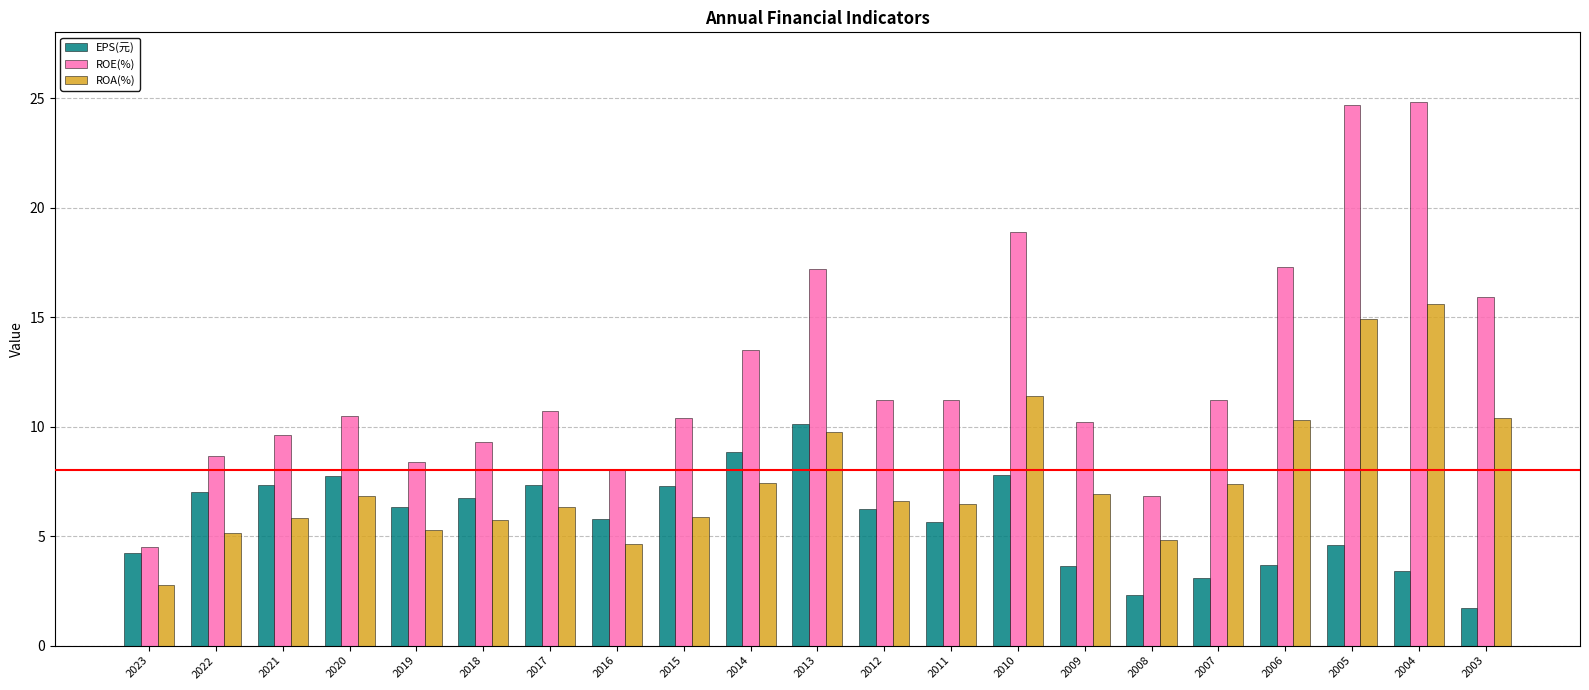

Rank the series by their average value, from highest to lowest.

ROE(%), ROA(%), EPS(元)